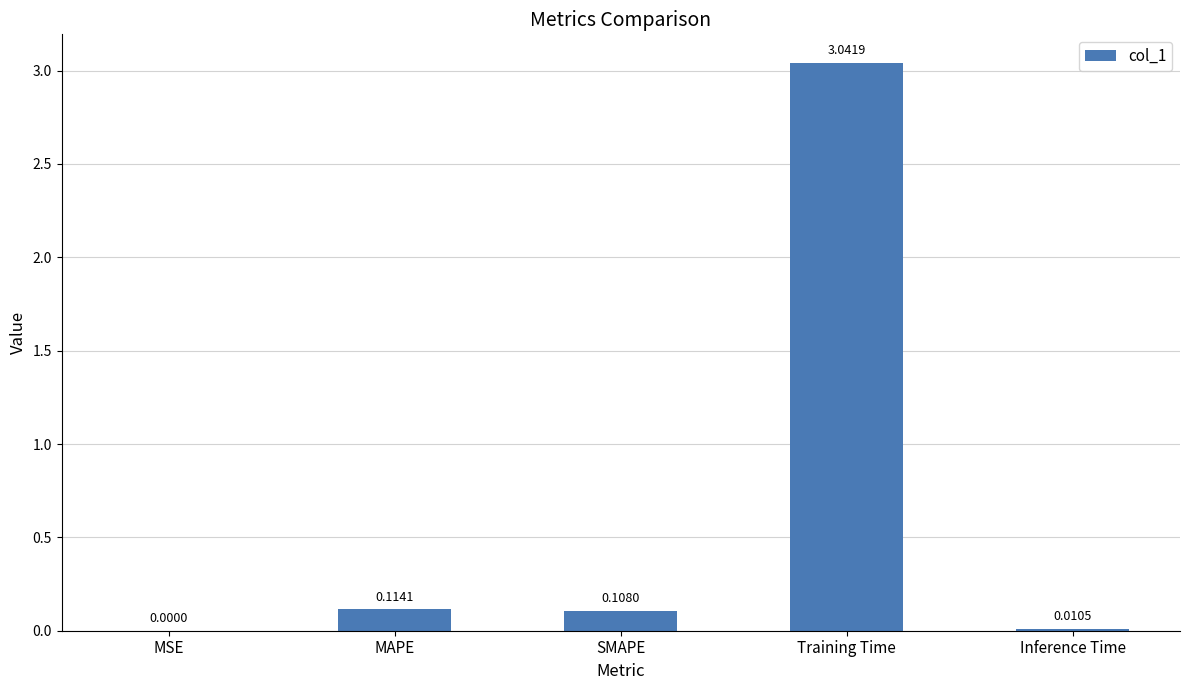

Between MSE and MAPE, which is larger?

MAPE